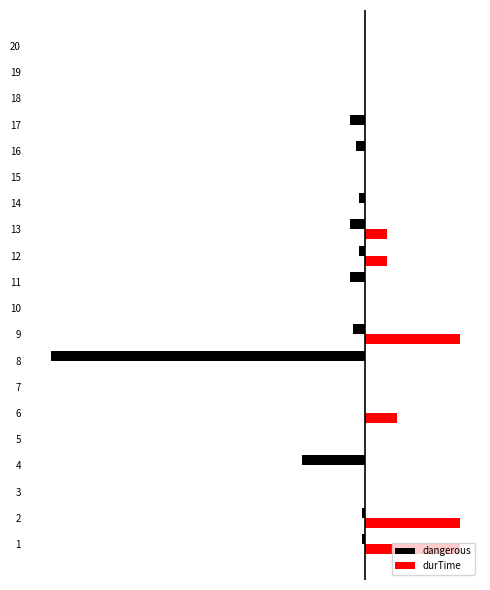

What are all the series names shown in the legend?

dangerous, durTime